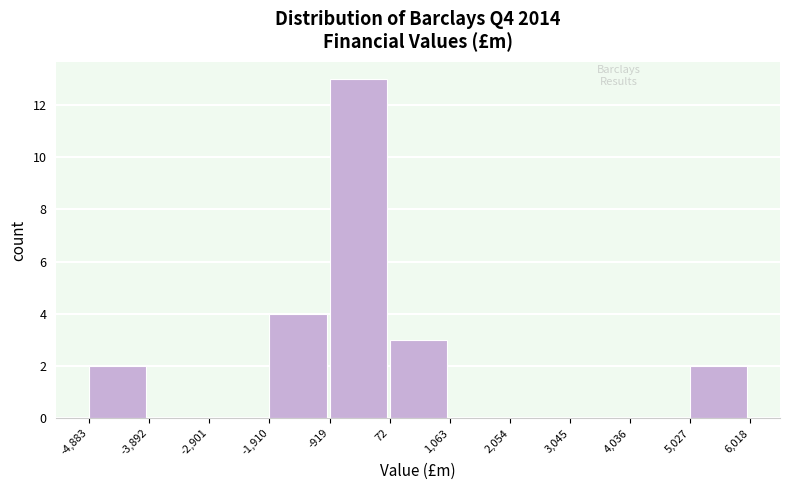

Over which range of the x-axis is the bar tallest?

-919 to 72